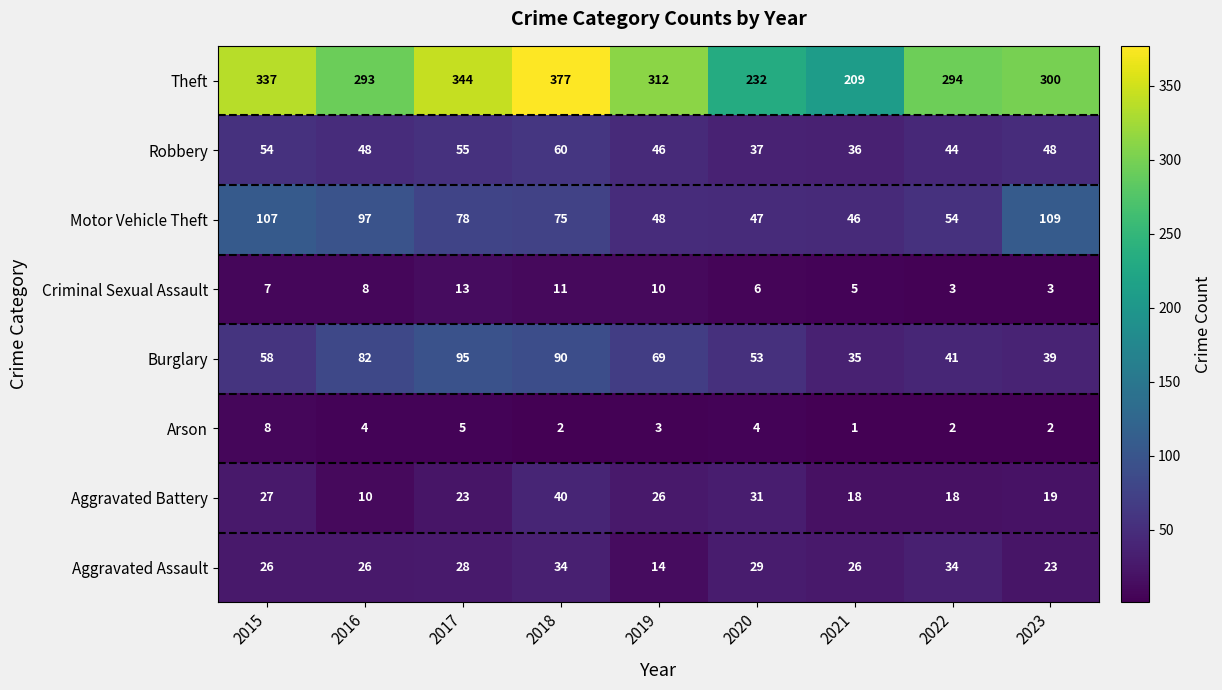

What value does the Motor Vehicle Theft series have at 2020, to the nearest 5?

45